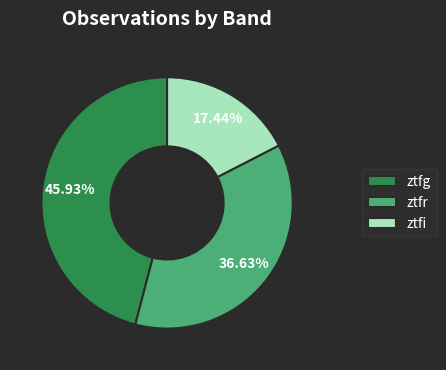

Which category has the biggest portion of the pie?

ztfg